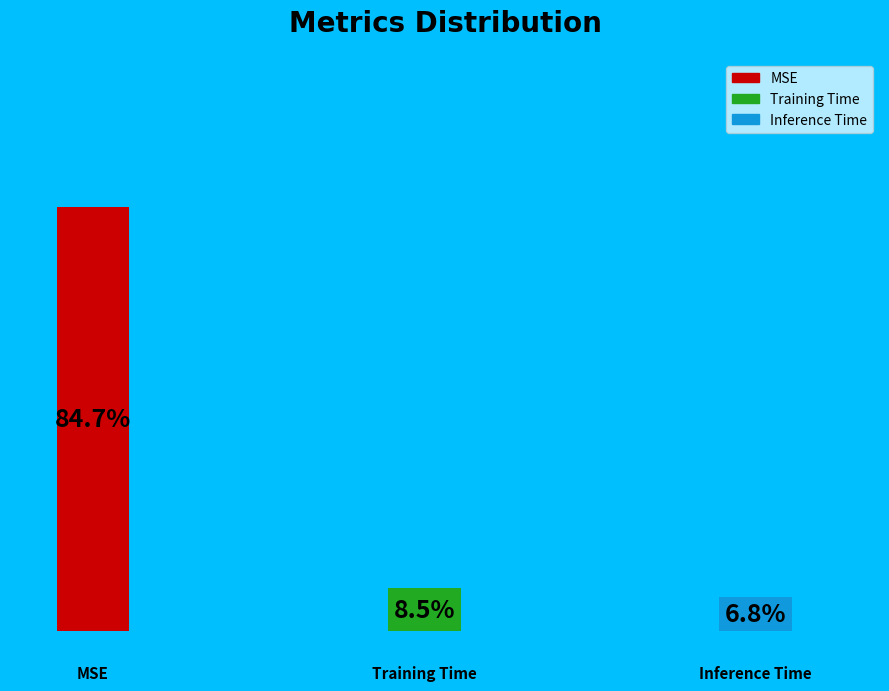

The Training Time slice represents 1% of the pie. True or false?

False